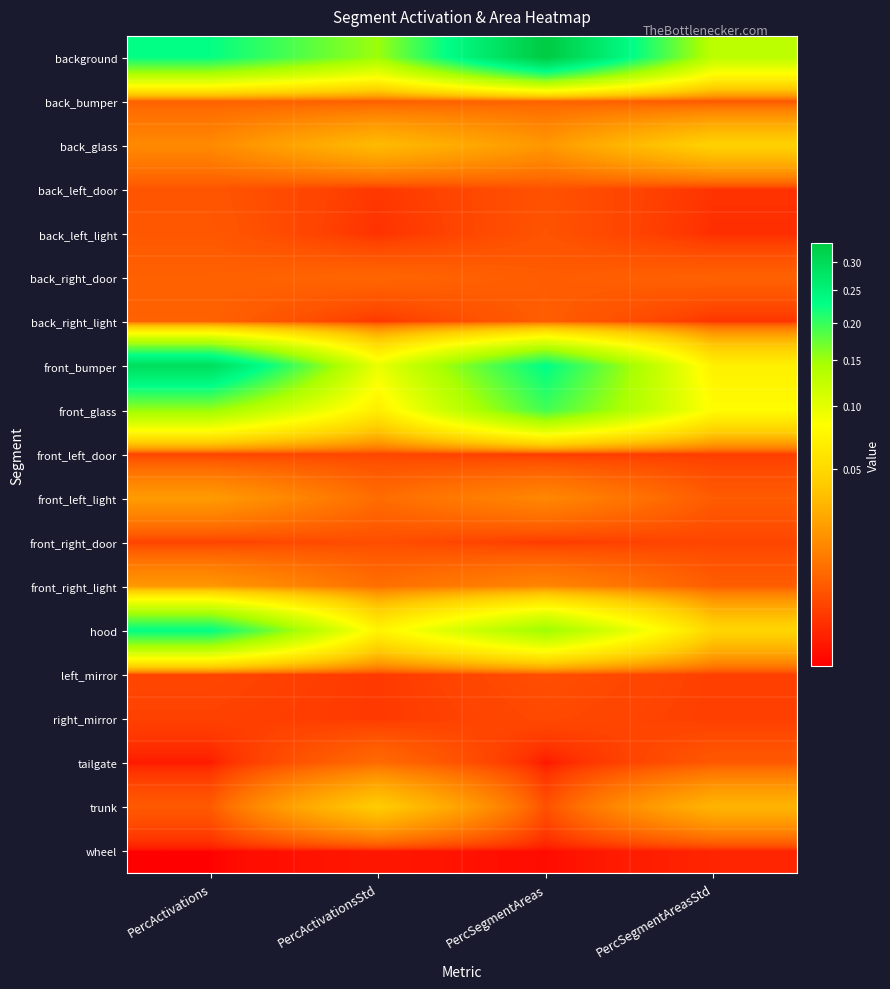

At which category is the sum across all series the highest?

PercActivations